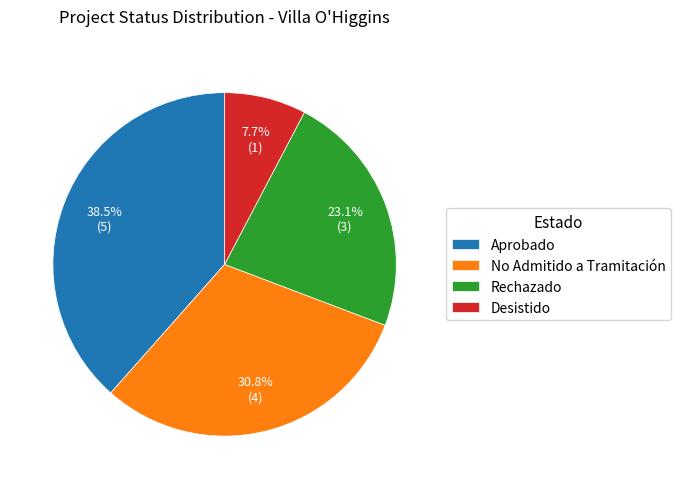

Is it true that No Admitido a Tramitación is 24% of the pie?

False